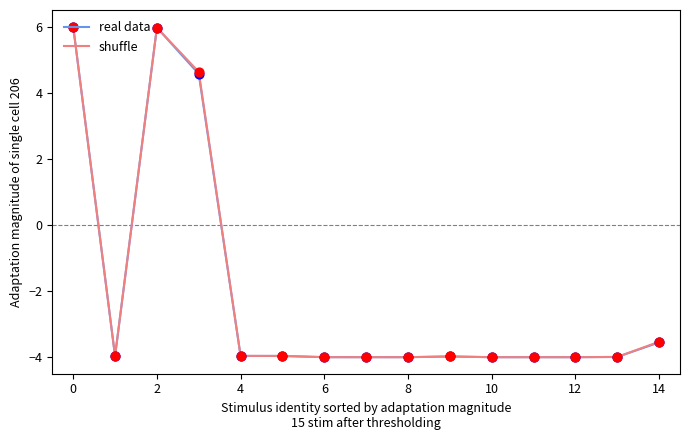

What is the lowest value of the real data series?

-4.0